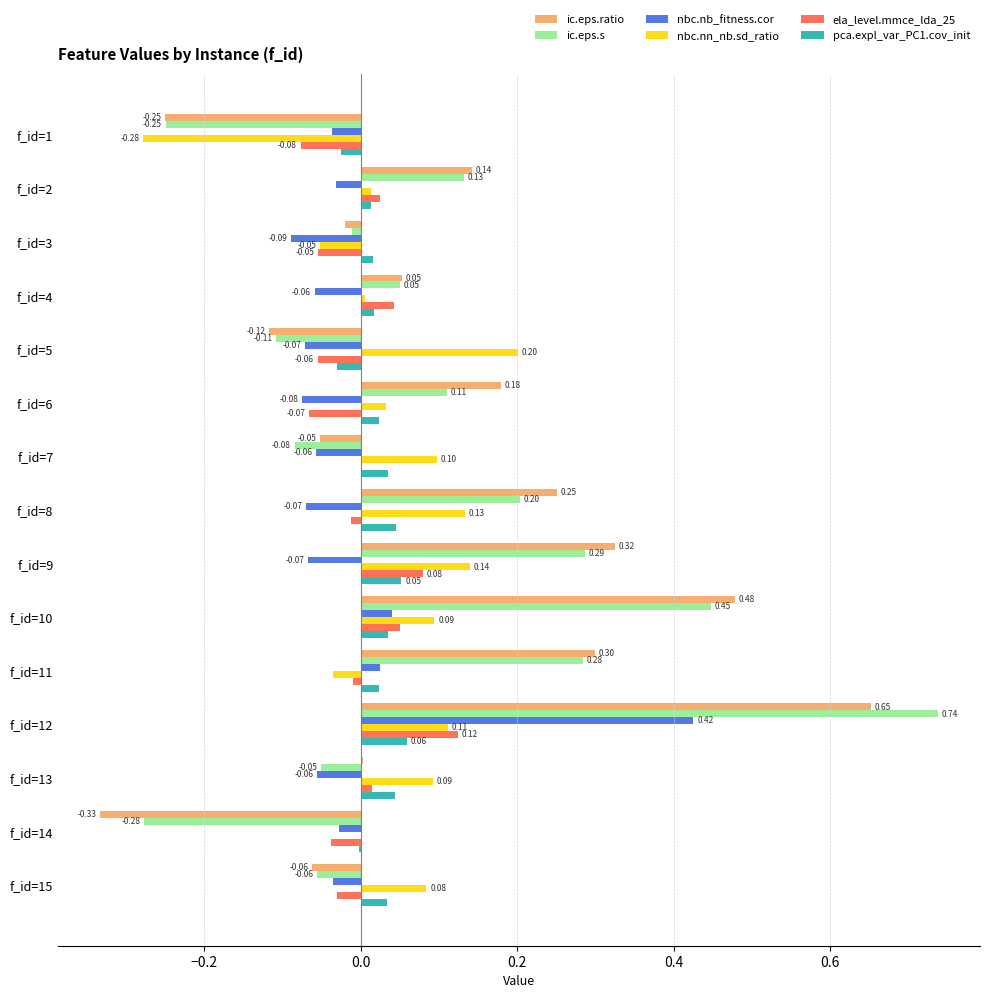

At which category is the sum across all series the highest?

f_id=12